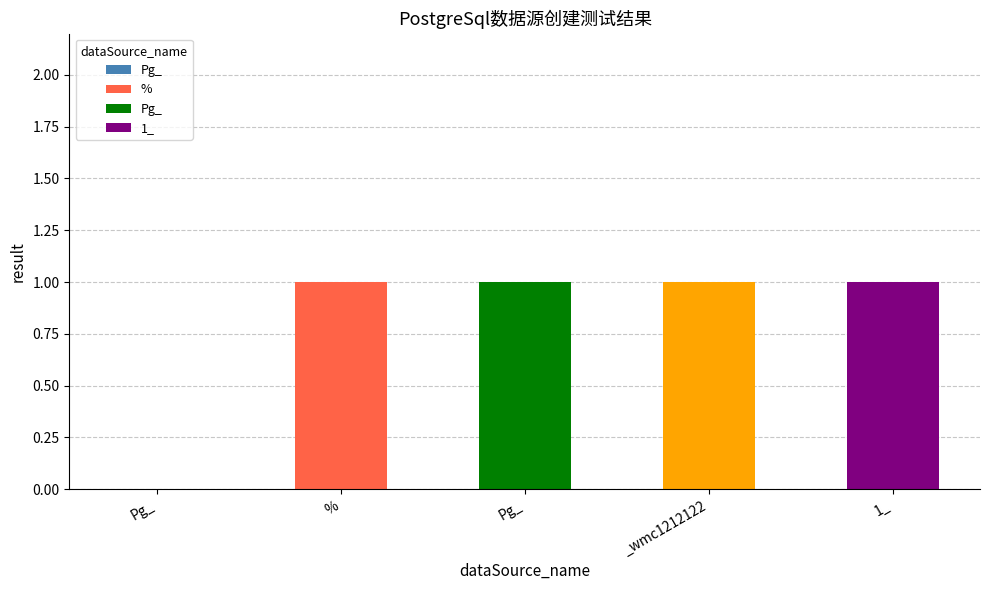

Reading left to right, extract all data points from this chart.

0	1	1	1	1